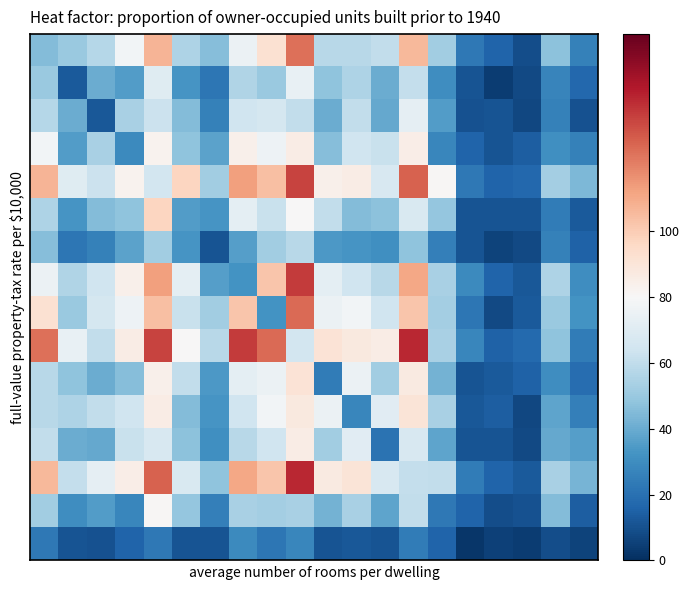

What is the maximum value shown in the chart?

140